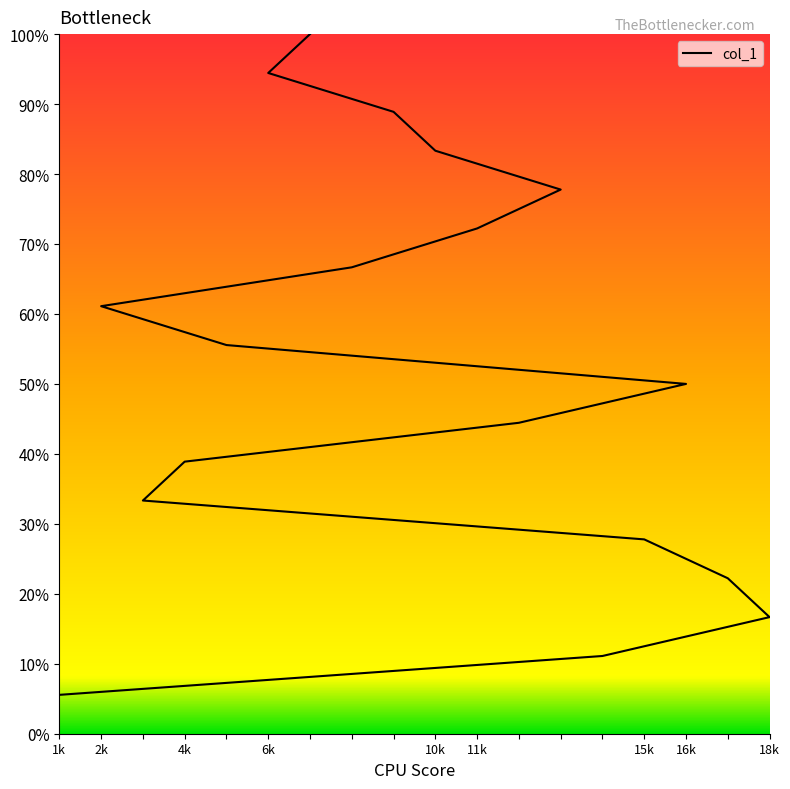

Approximately how many times larger is the value at 16k compared to 18k?

3.0